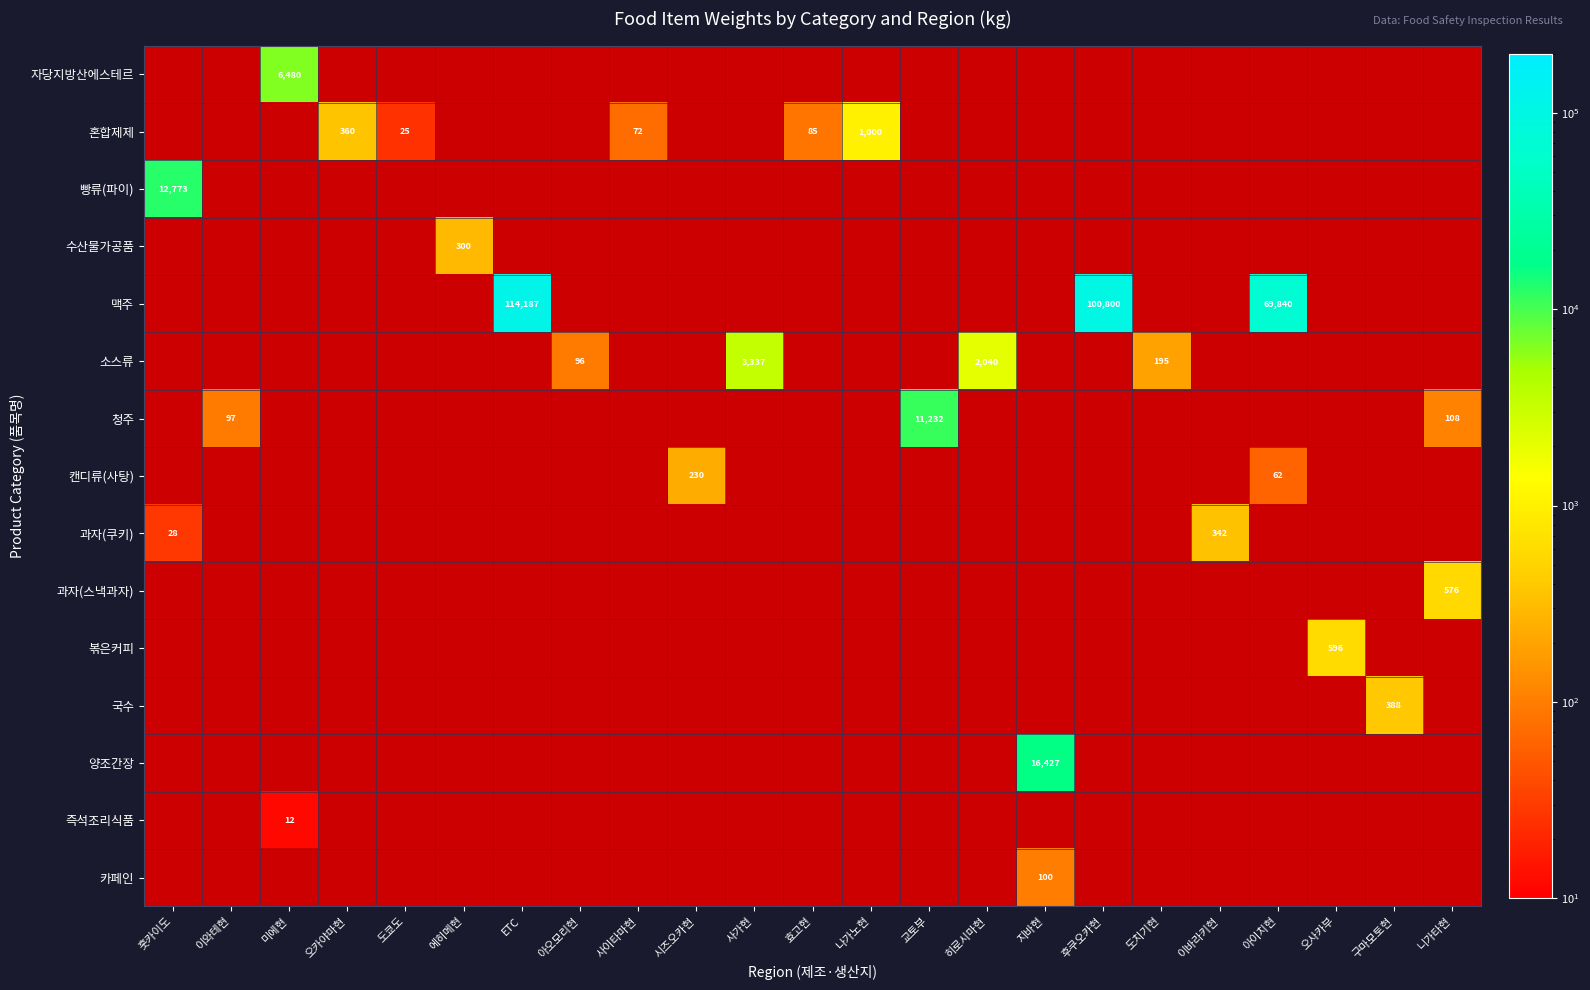

Is it true that 즉석조리식품 equals 7 at 미에현?

False